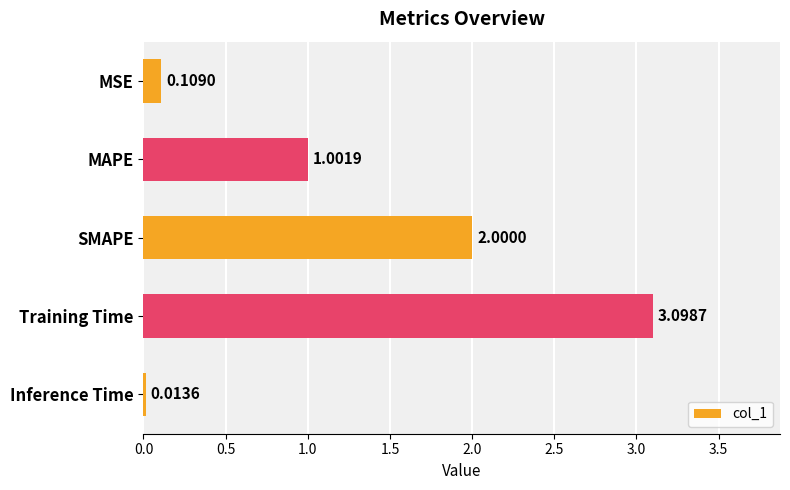

Rank the categories by value from highest to lowest.

Training Time, SMAPE, MAPE, MSE, Inference Time